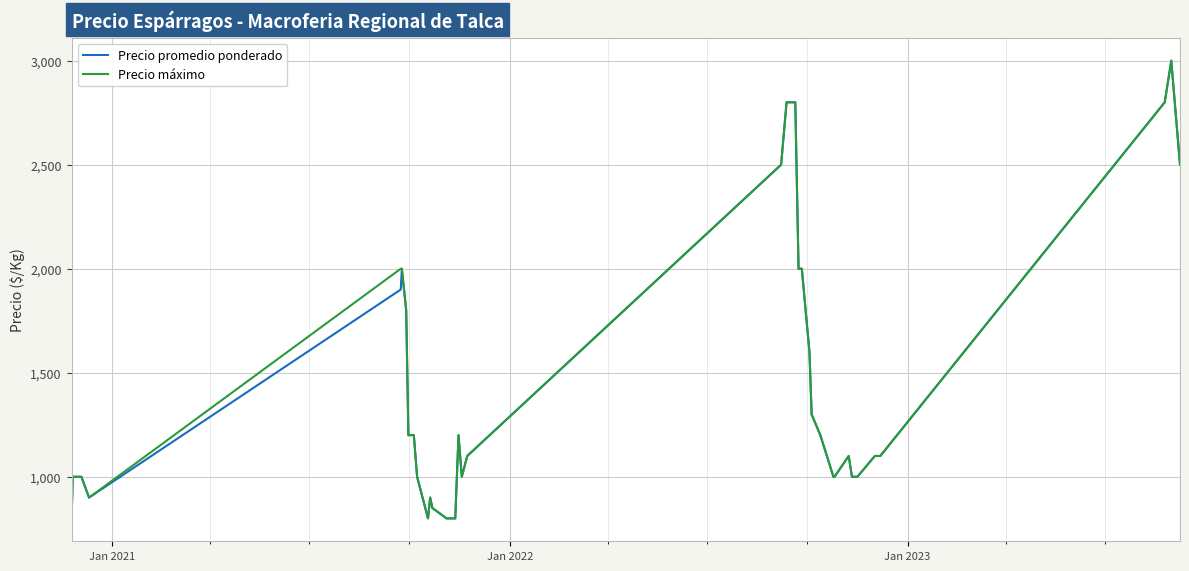

What is the maximum value shown in the chart?

3000